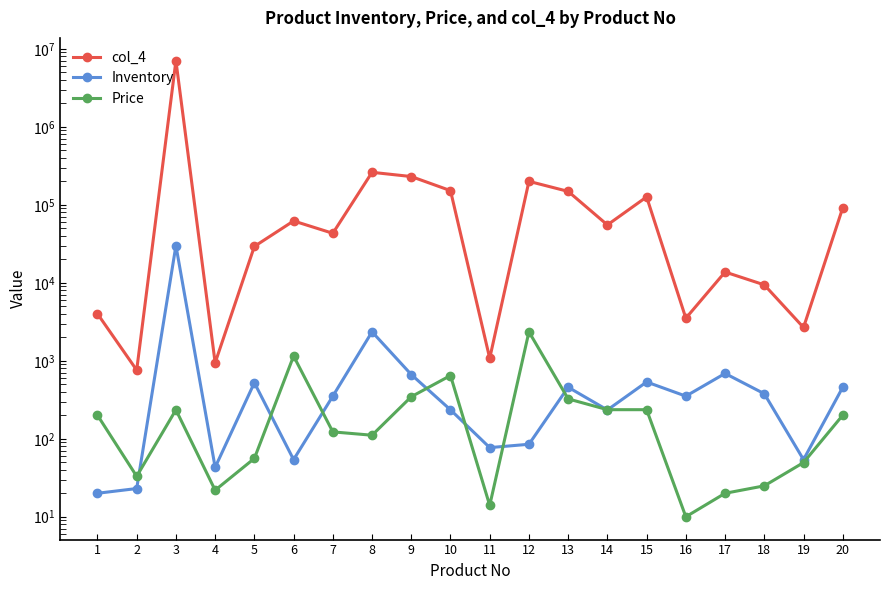

True or false: Inventory and Price cross at least once.

True